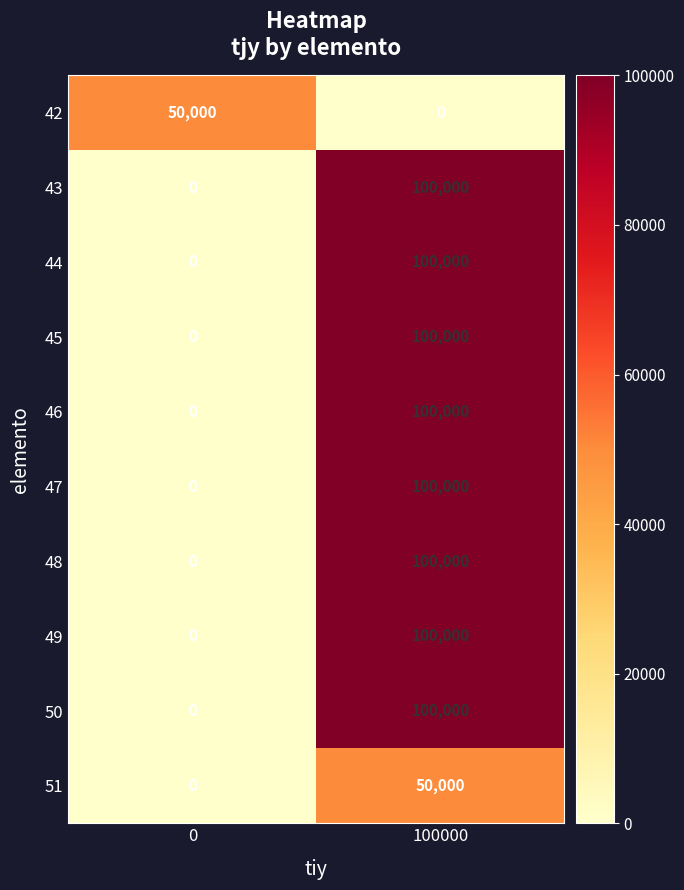

Reading left to right, what are all the values shown in this chart?

42: 0=50000	100000=0
43: 0=0	100000=100000
44: 0=0	100000=100000
45: 0=0	100000=100000
46: 0=0	100000=100000
47: 0=0	100000=100000
48: 0=0	100000=100000
49: 0=0	100000=100000
50: 0=0	100000=100000
51: 0=0	100000=50000